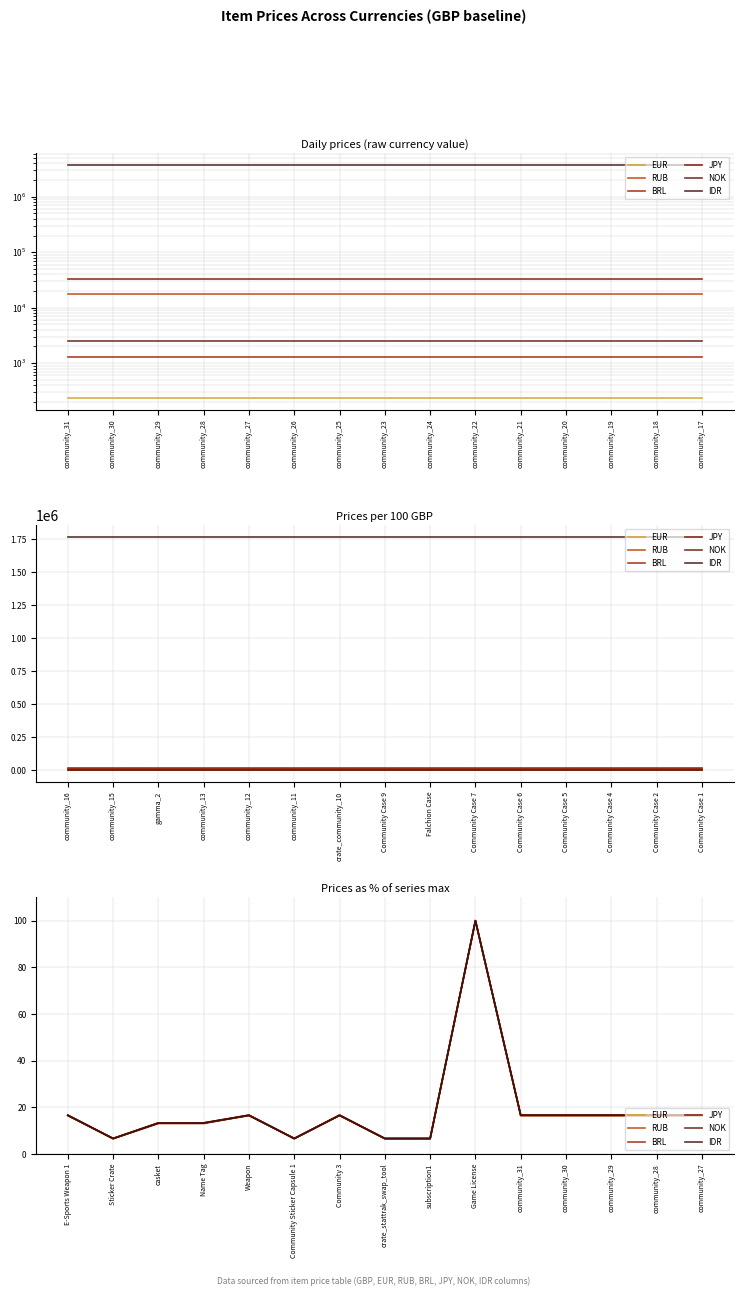

Which label corresponds to the smallest value in the chart?

Sticker Crate